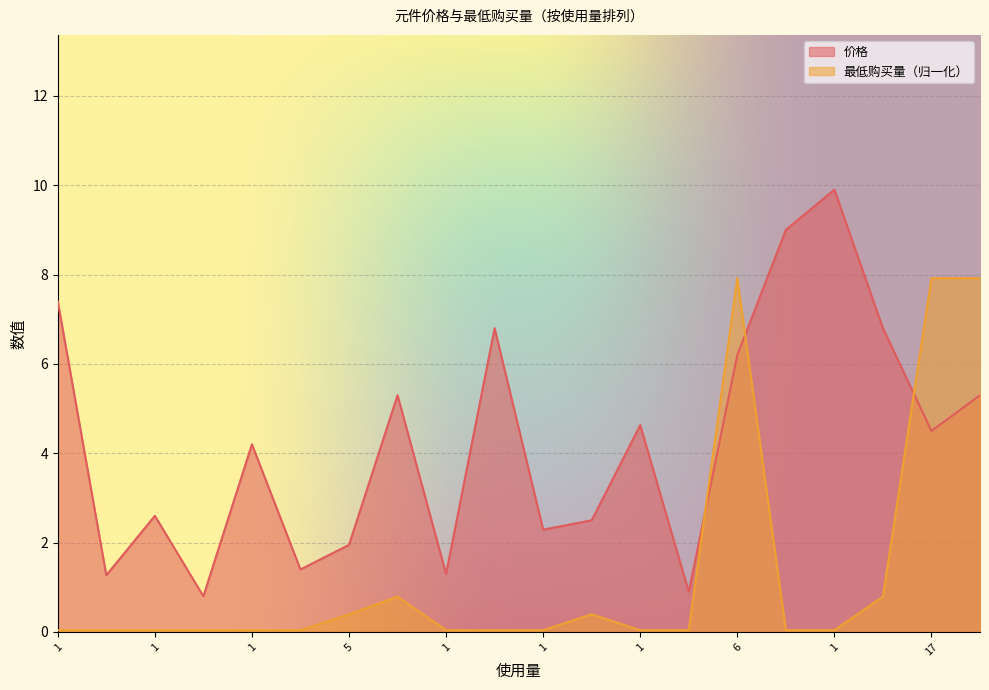

What is the sum of the 价格 values at 2 and 1?

3.2